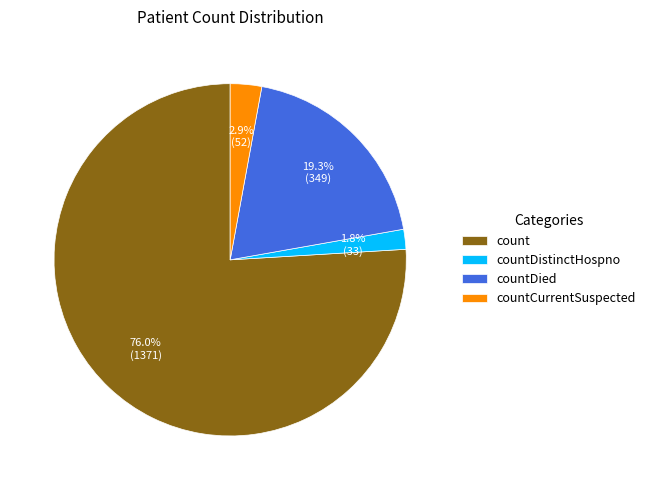

Between countDied and count, which is larger?

count